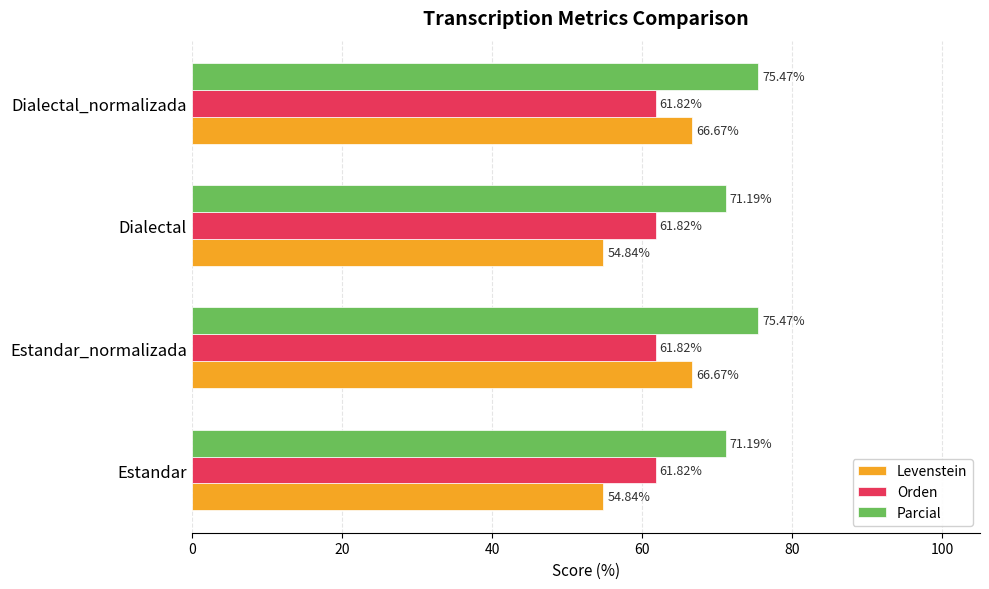

List the series in order of their peak value, lowest first.

Orden, Levenstein, Parcial